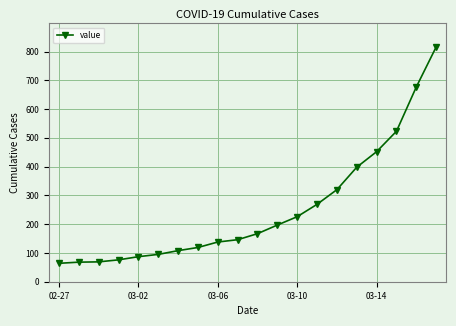

What is the value of the 8th point from the left?

119